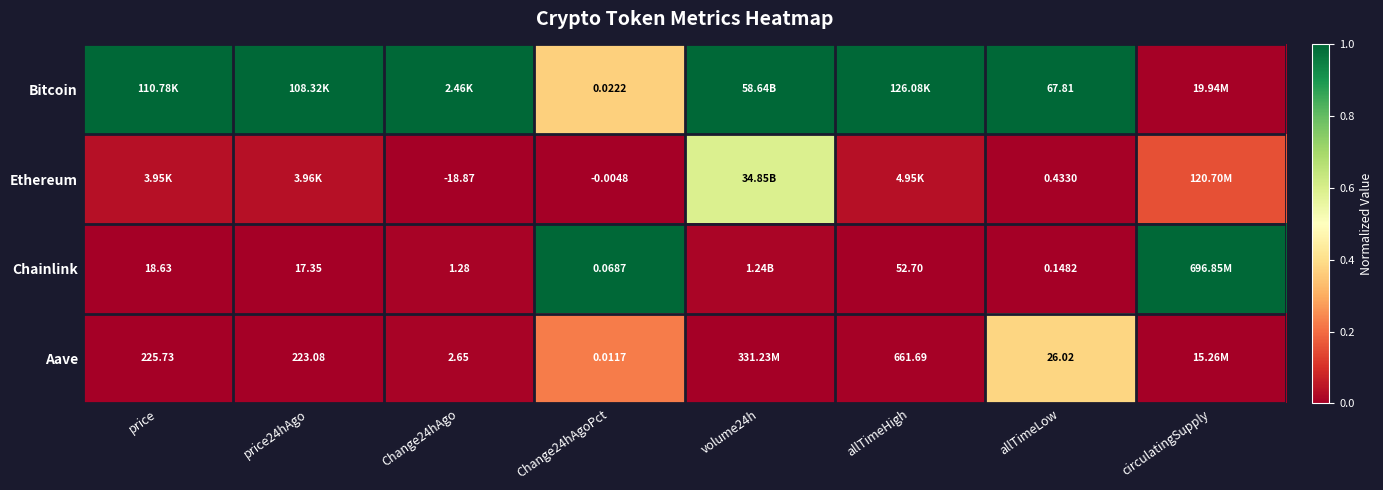

How many data points does each series have?

8